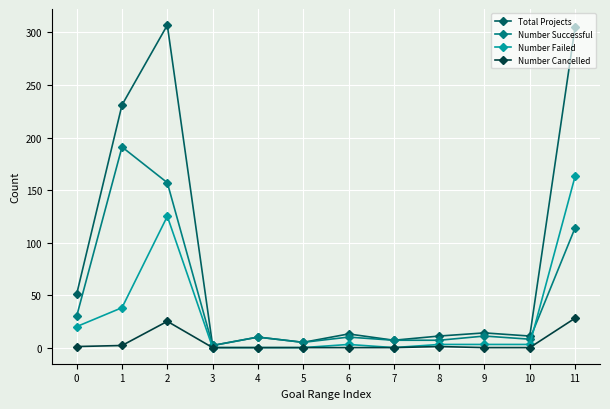

Is it true that Total Projects equals 51 at 0?

True